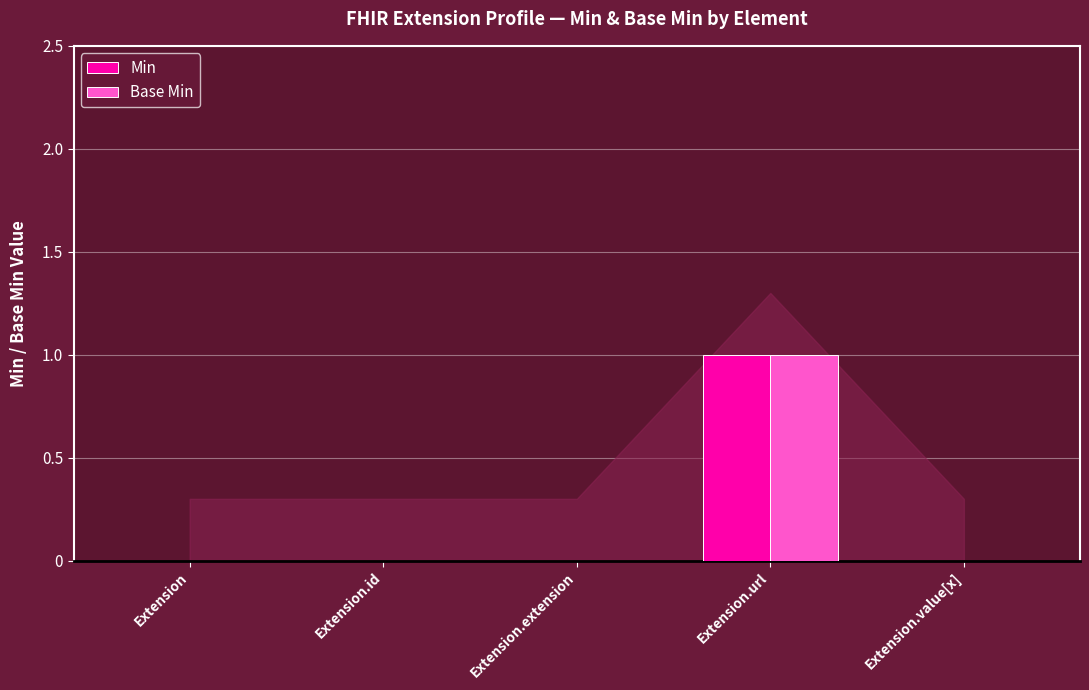

Reading left to right, list all the values displayed in this chart.

Min: 0	0	0	1	0
Base Min: 0	0	0	1	0